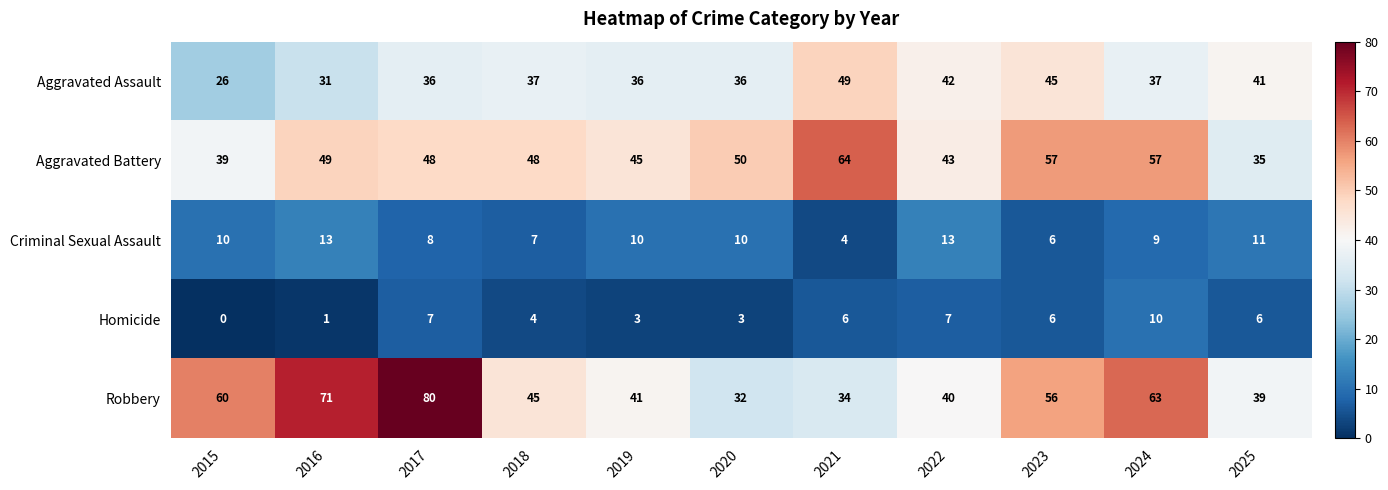

What is the difference between the maximum and minimum values in the Criminal Sexual Assault series?

9